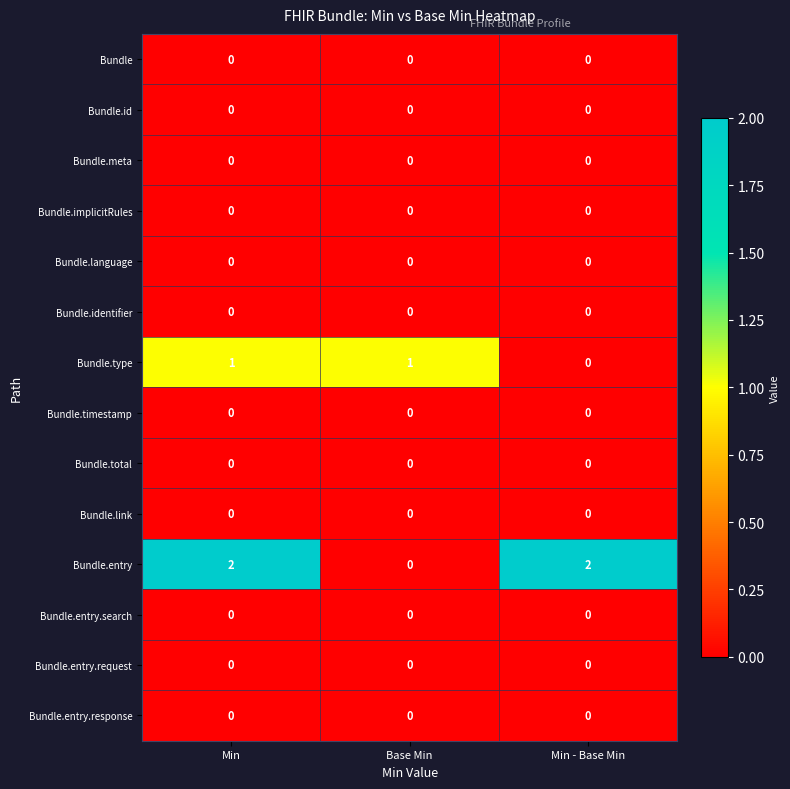

Which series has the widest spread of values?

Bundle.entry